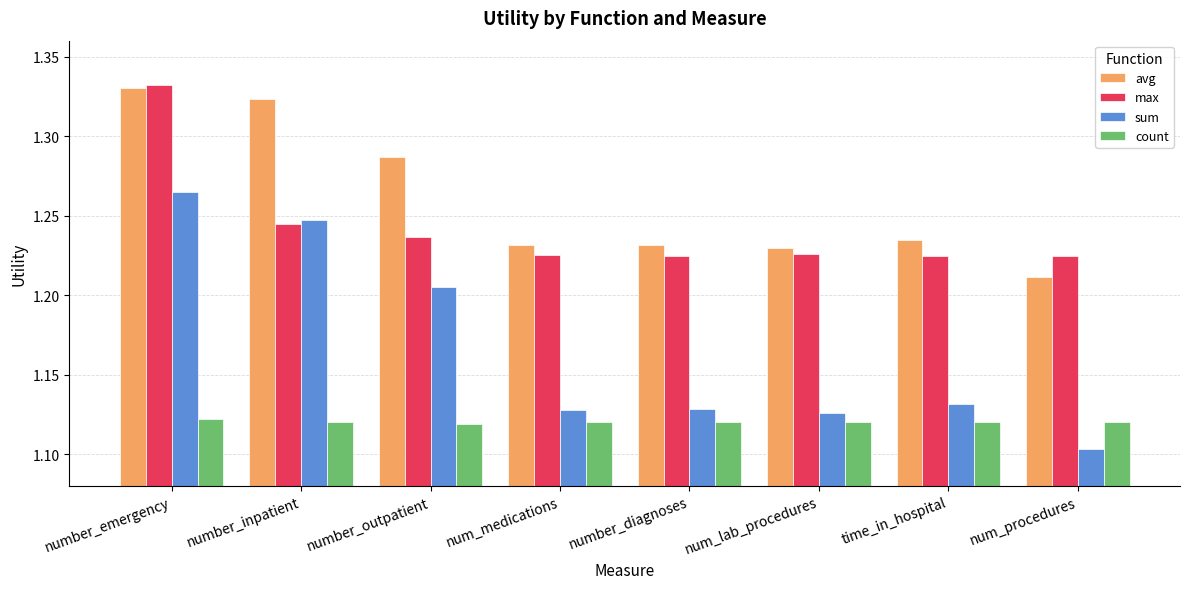

Which category has the highest value across all series?

number_emergency